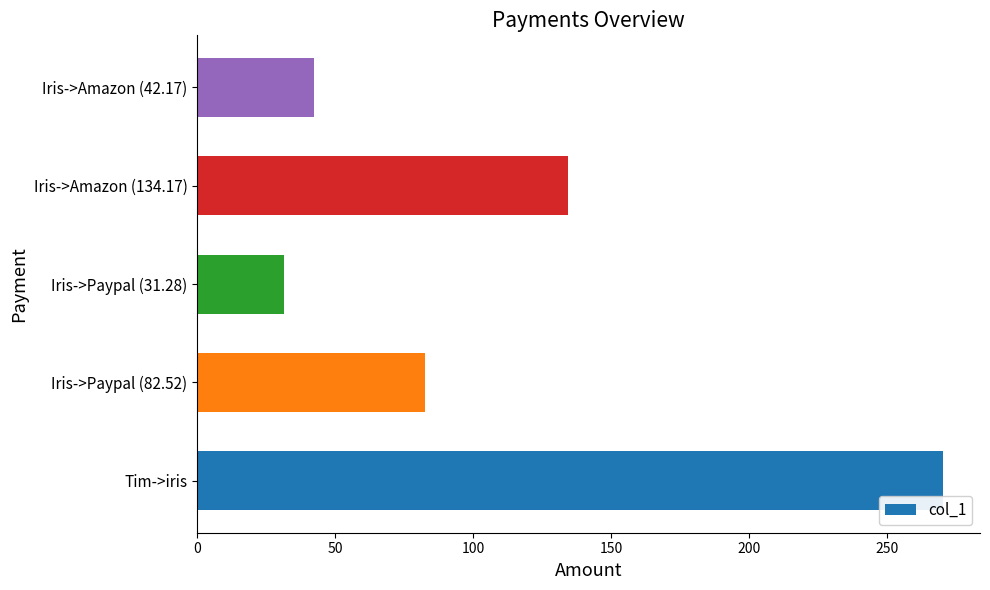

Is it true that the value at Tim->iris is 174.6?

False